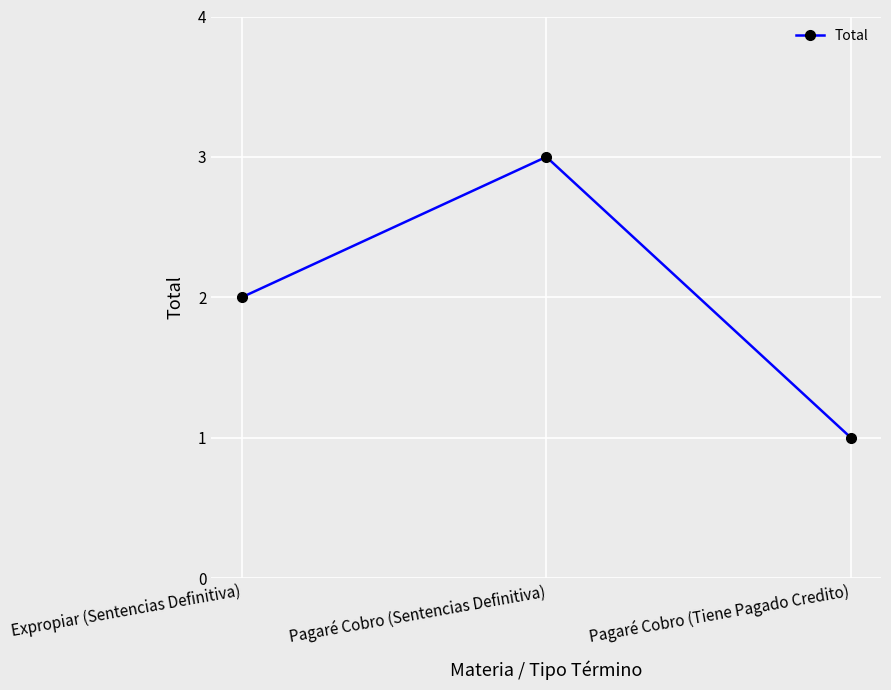

At which label is the value closest to 2?

Expropiar (Sentencias Definitiva)